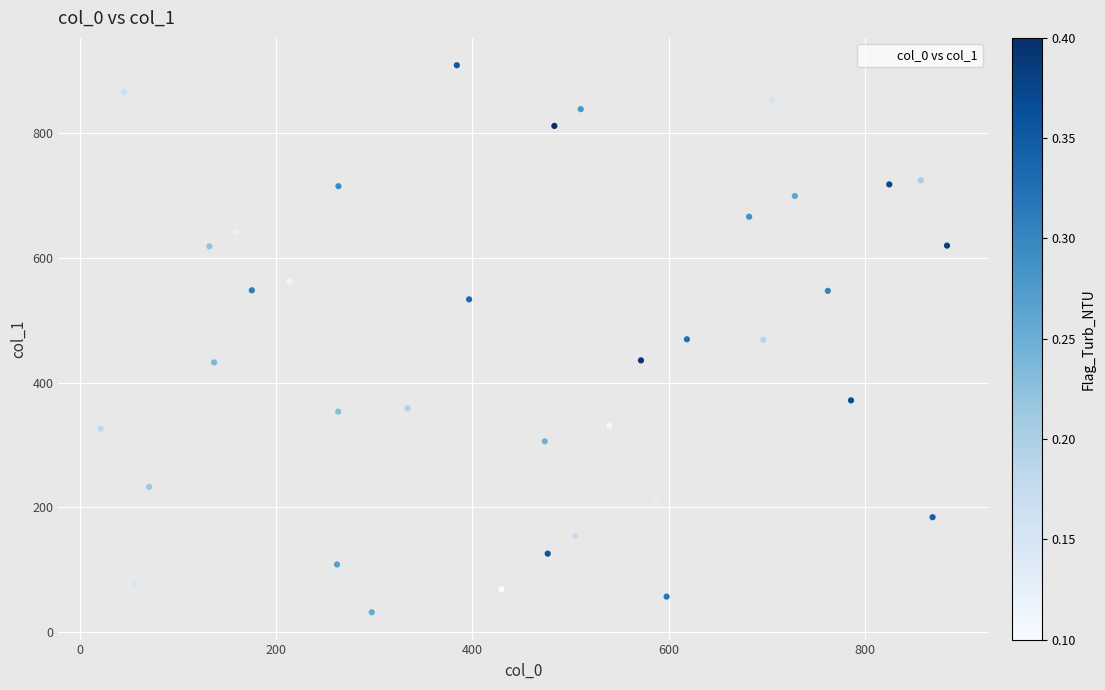

What is the range of Y values (max minus min)?

877.5